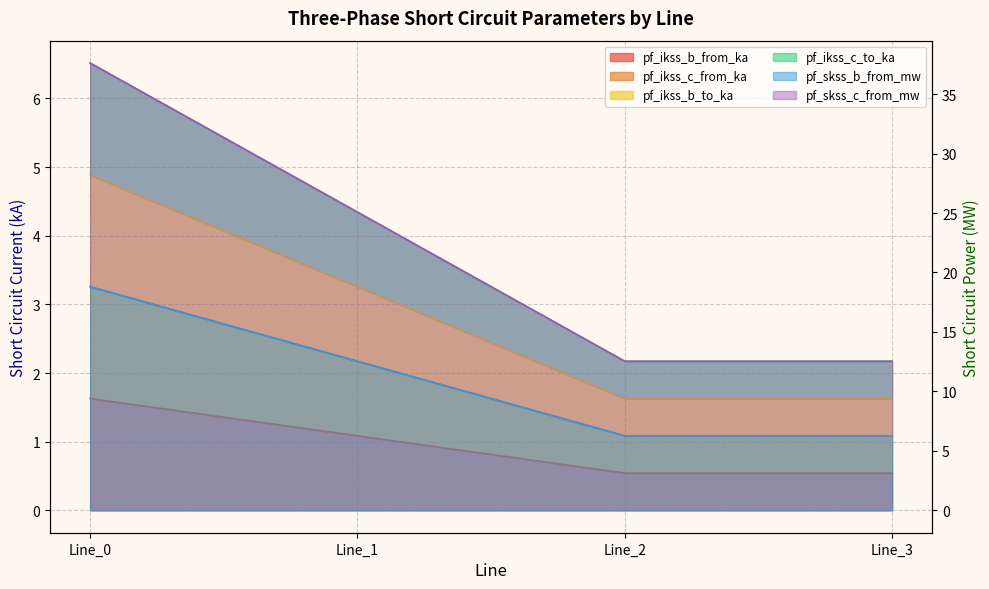

At which label is pf_ikss_b_to_ka closest to 2?

Line_1